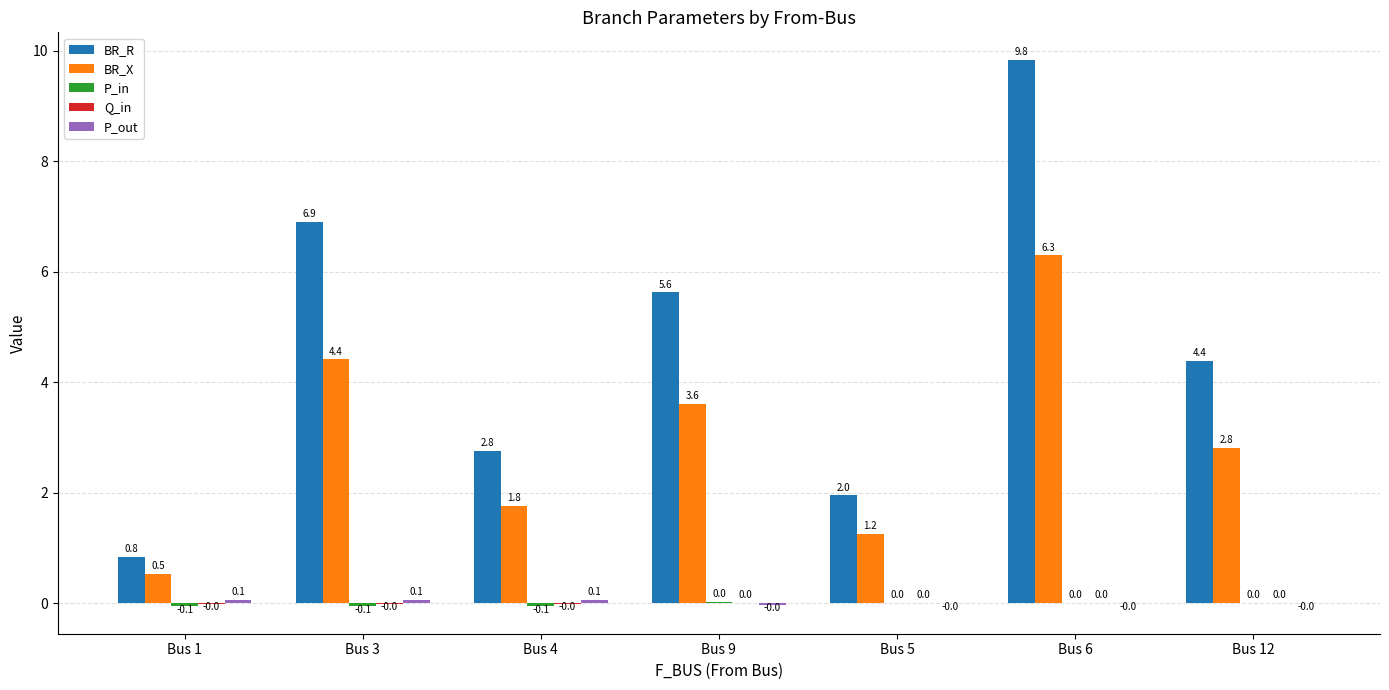

How many categories are shown in the chart?

7